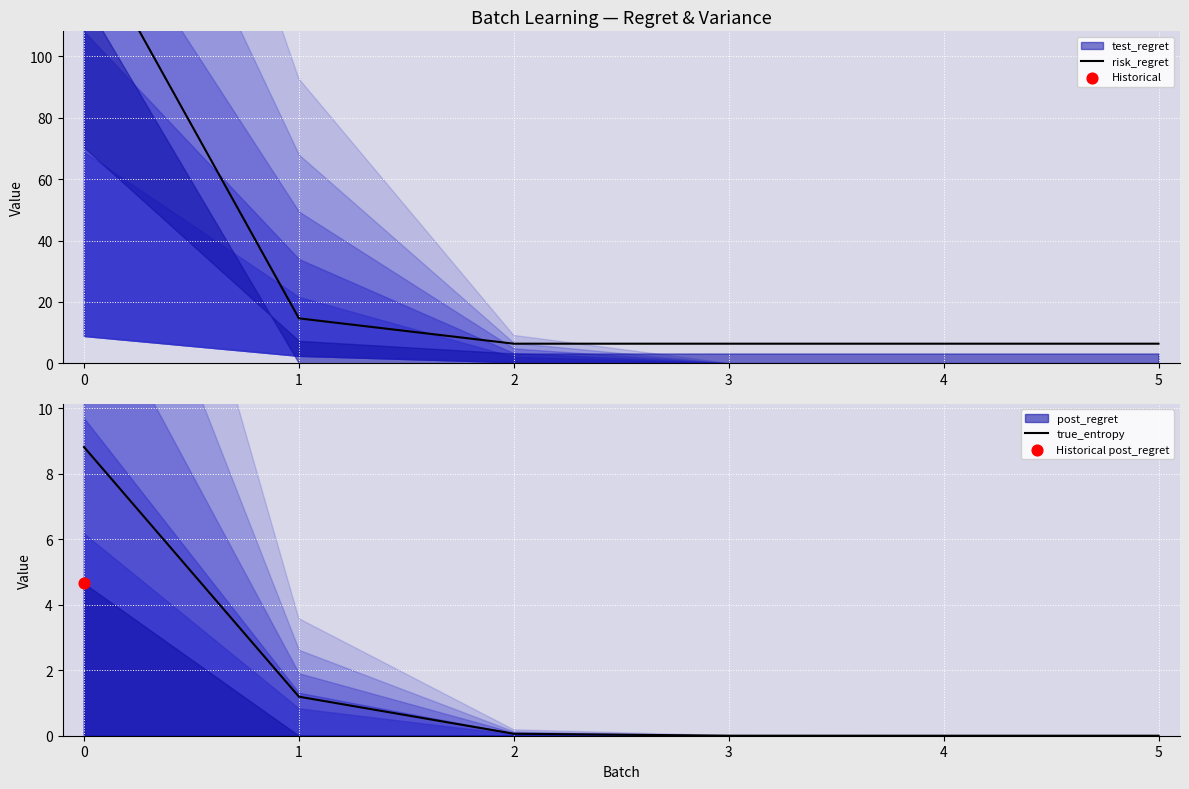

Which series reaches the minimum Y coordinate?

true_entropy